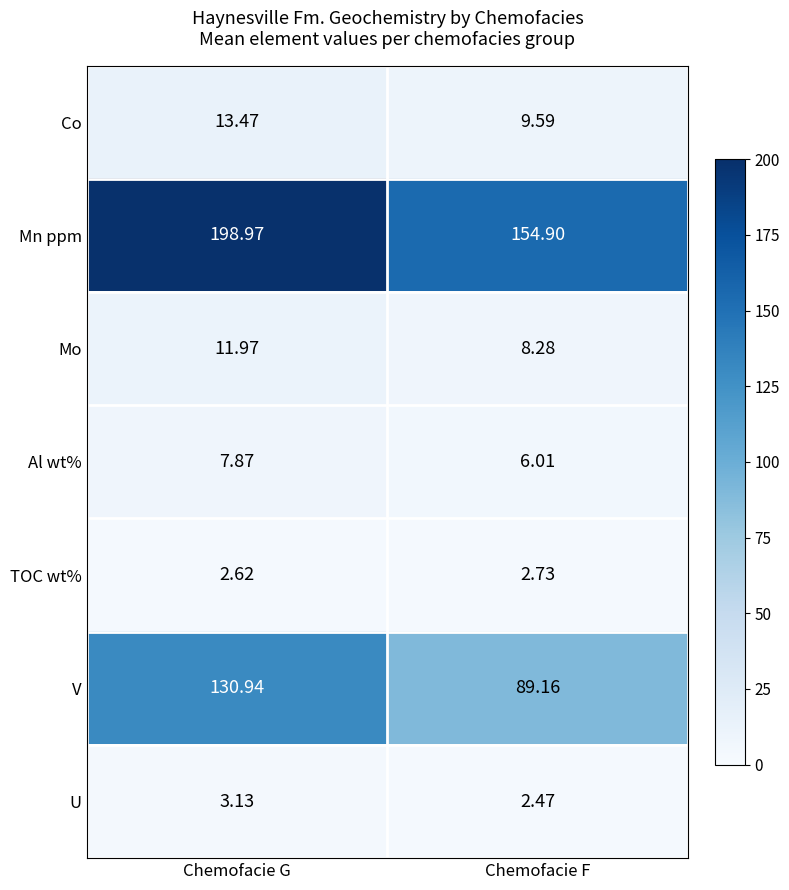

Where does the Mn ppm series first go above 198?

Chemofacie G